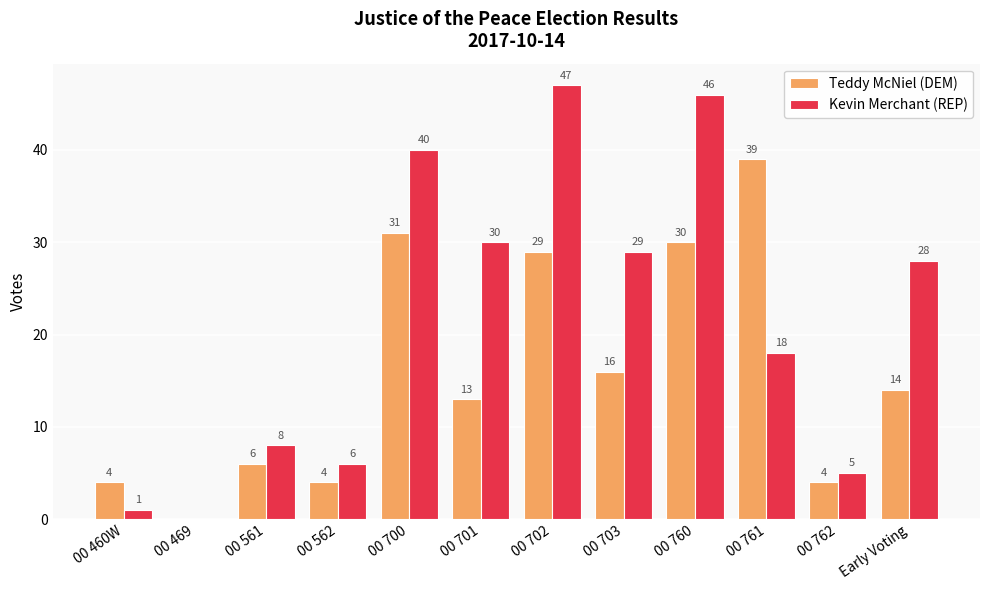

What is the maximum value for Teddy McNiel (DEM)?

39